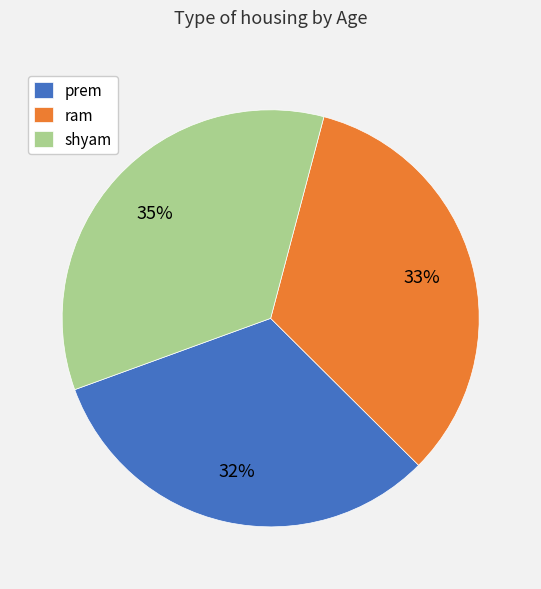

To the nearest percent, what is the combined percentage of shyam and prem?

67%